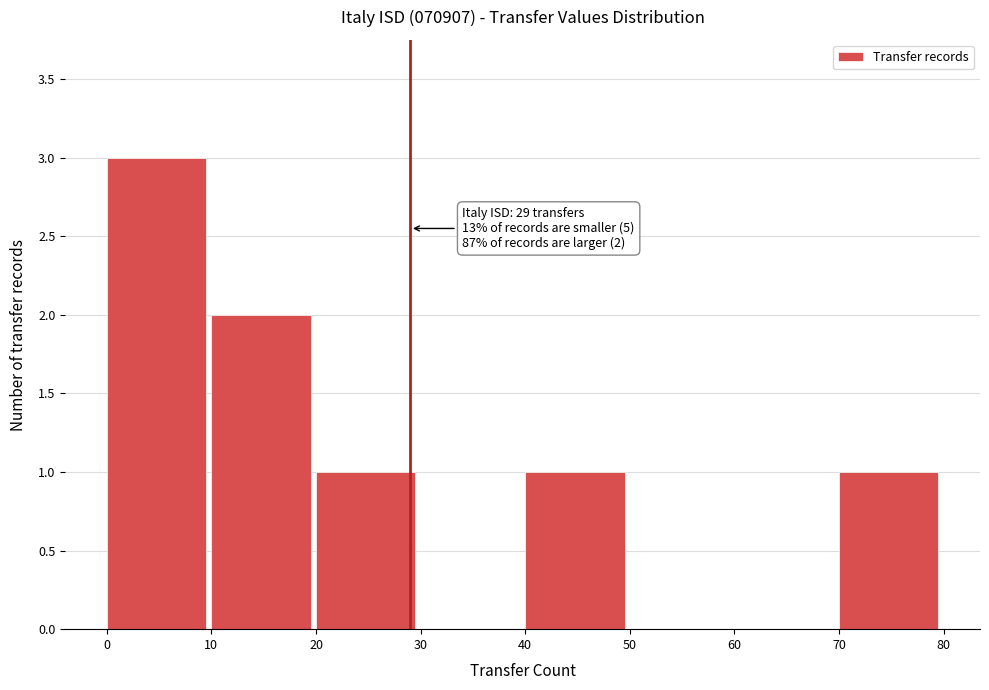

Which range on the x-axis has the tallest bar?

0 to 10